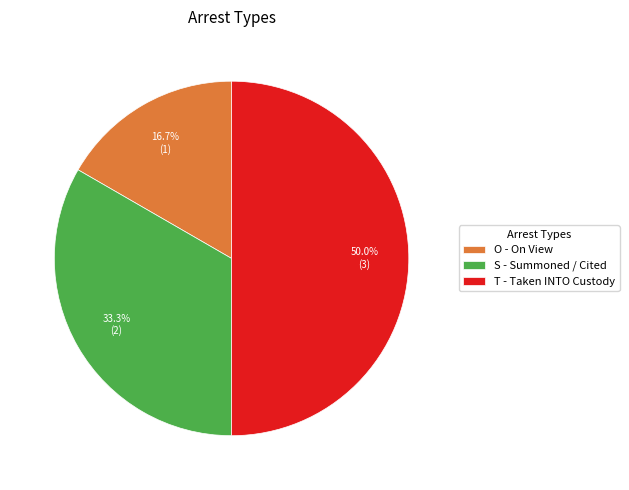

Is it true that T is 59% of the pie?

False